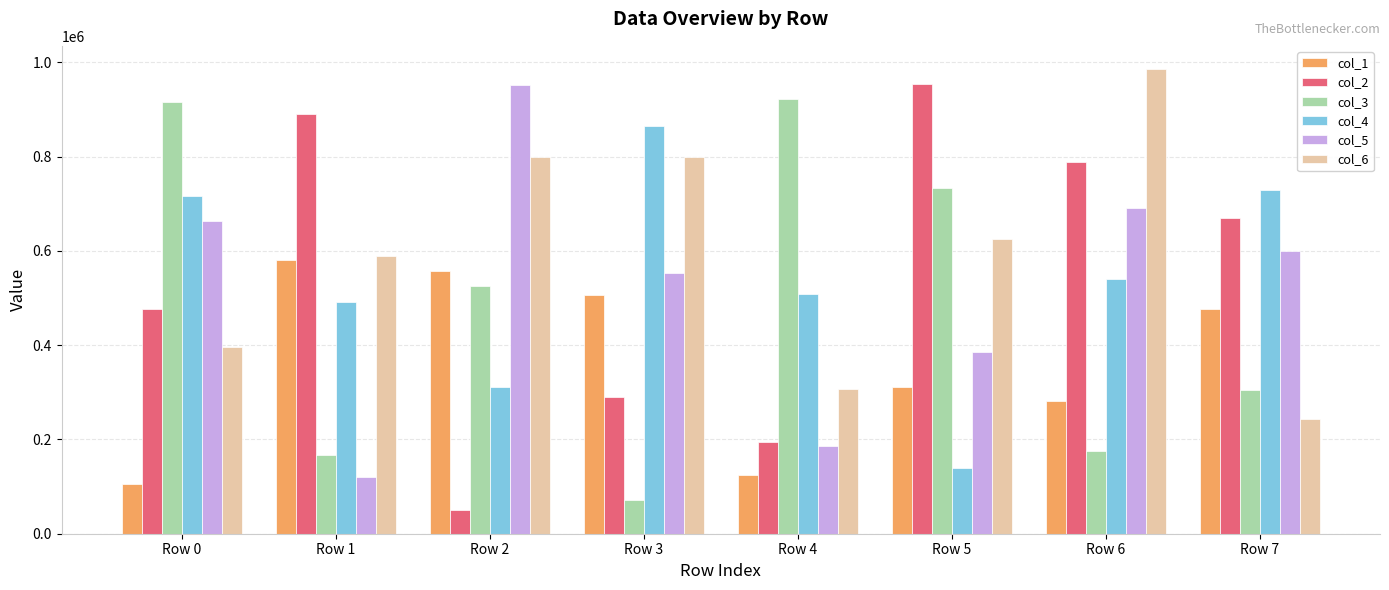

Is the value of col_4 at Row 3 greater than the value of col_3 at Row 1?

Yes